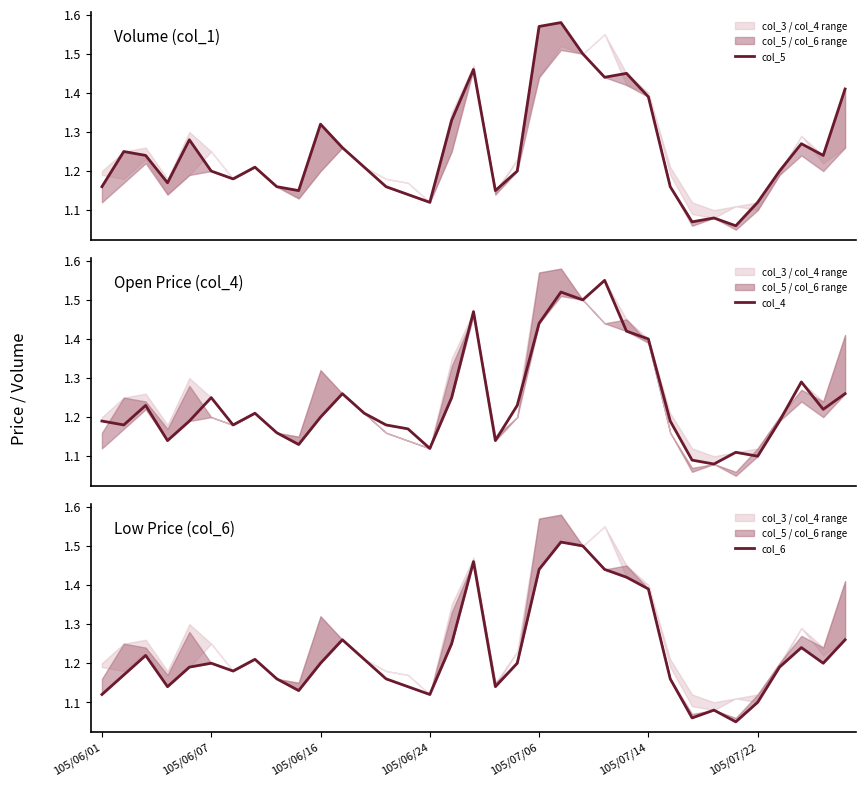

What value does the col_6 series have at 21?

1.5